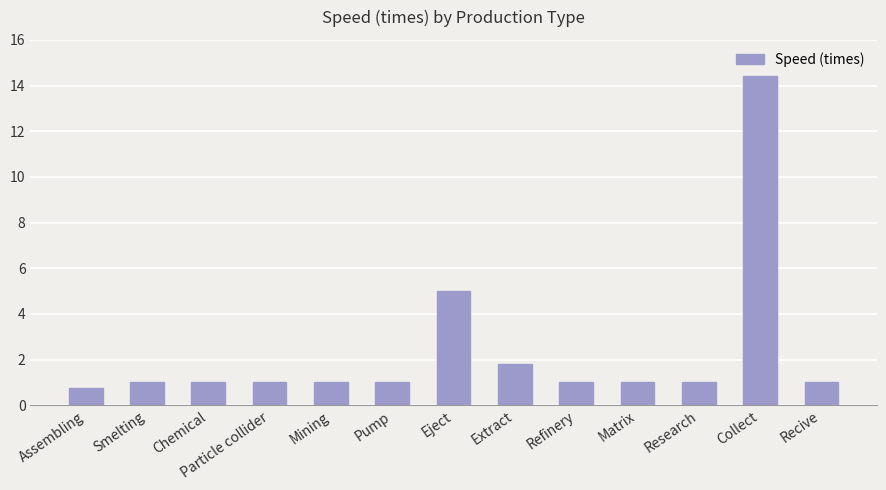

Does the chart contain stacked bars?

No